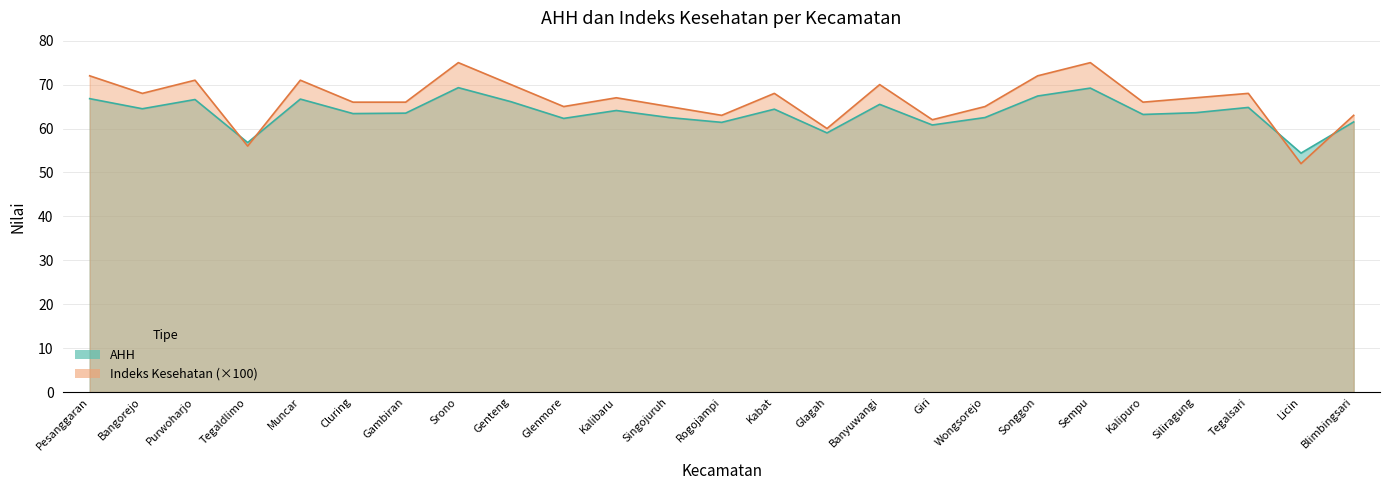

How many lines are shown in the chart?

2